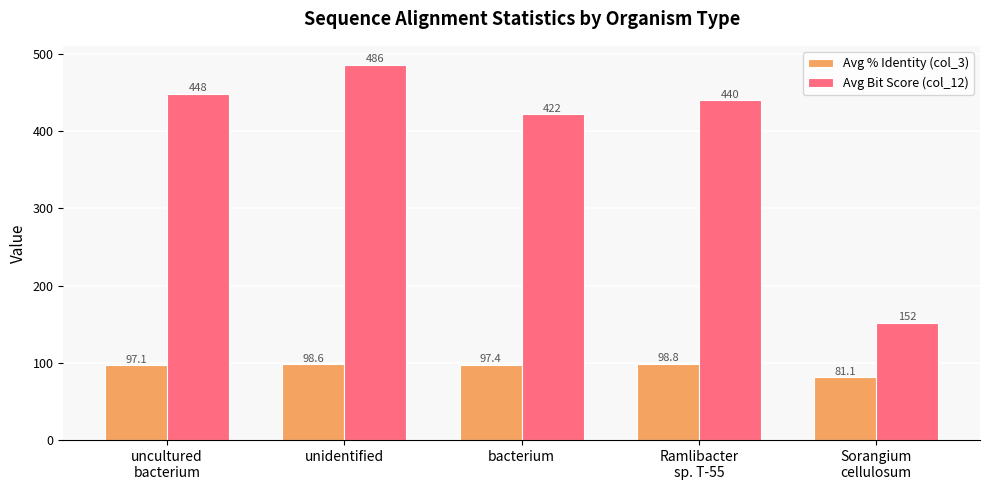

What is the sum of all Avg % Identity (col_3) values?

472.8